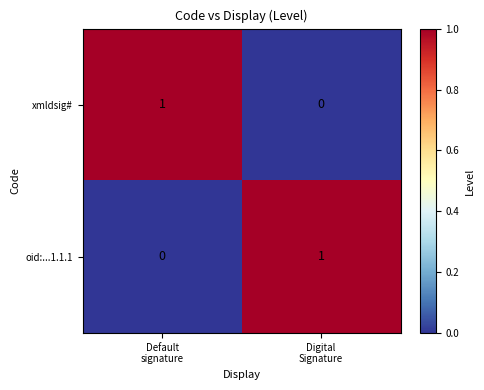

Reading left to right, extract all data points from this chart.

xmldsig#: 1	0
oid:...1.1.1: 0	1